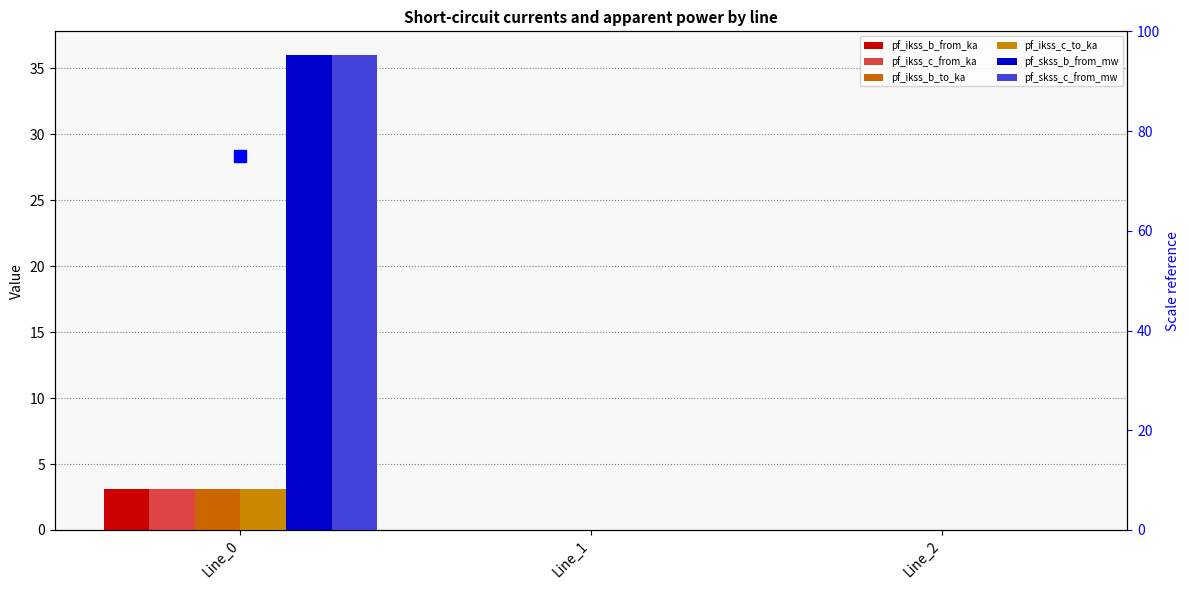

Which series has the largest total across all categories?

pf_skss_c_from_mw